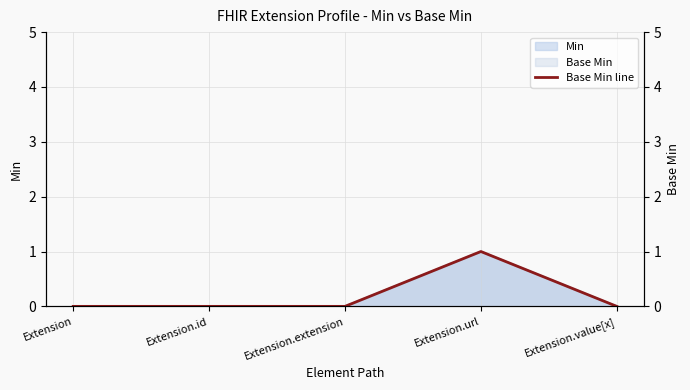

What is the difference between the maximum and minimum values?

1